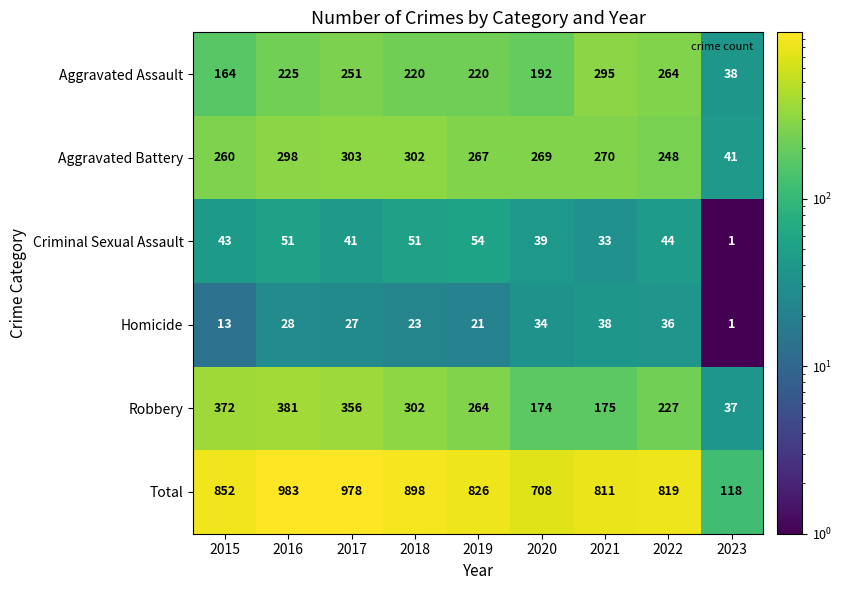

Which series has the largest total across all categories?

Total